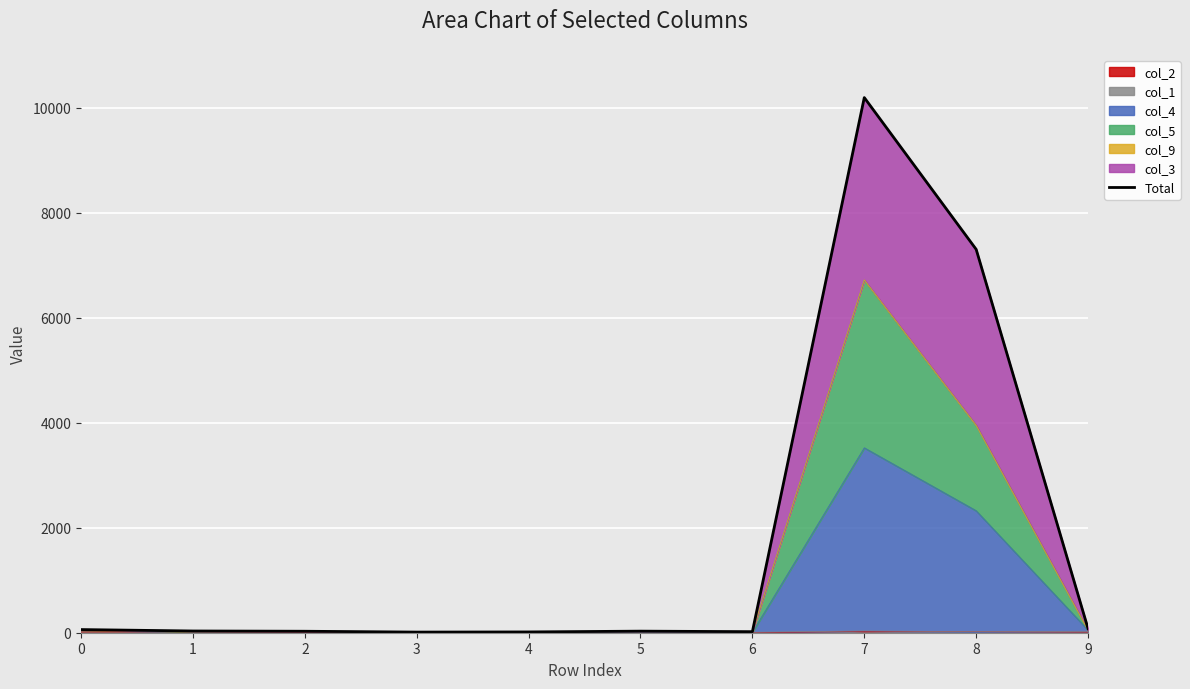

Which category has the lowest value across all series?

3